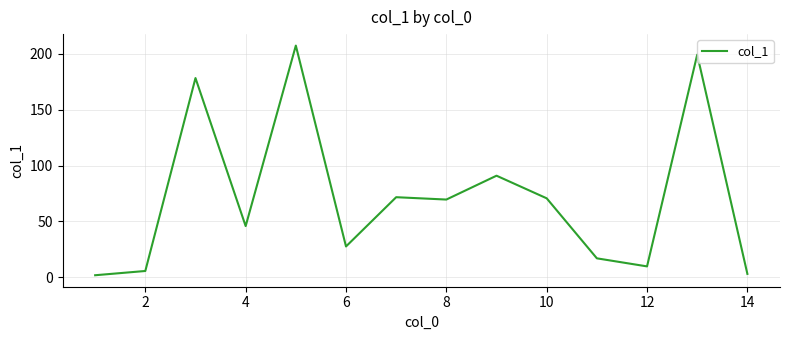

What is the greatest value displayed?

207.1